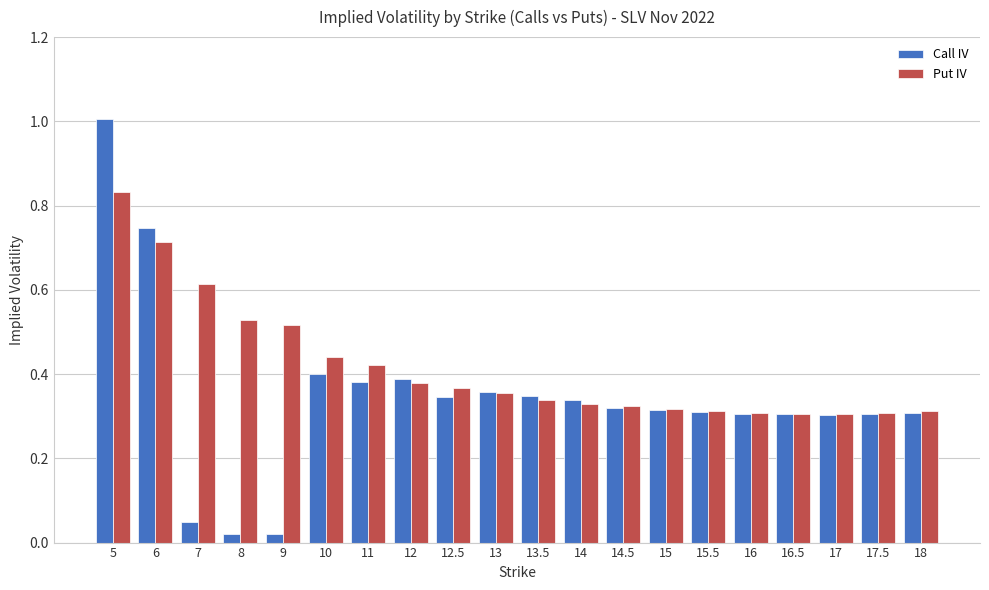

What is the label of the 9th bar from the right?

14